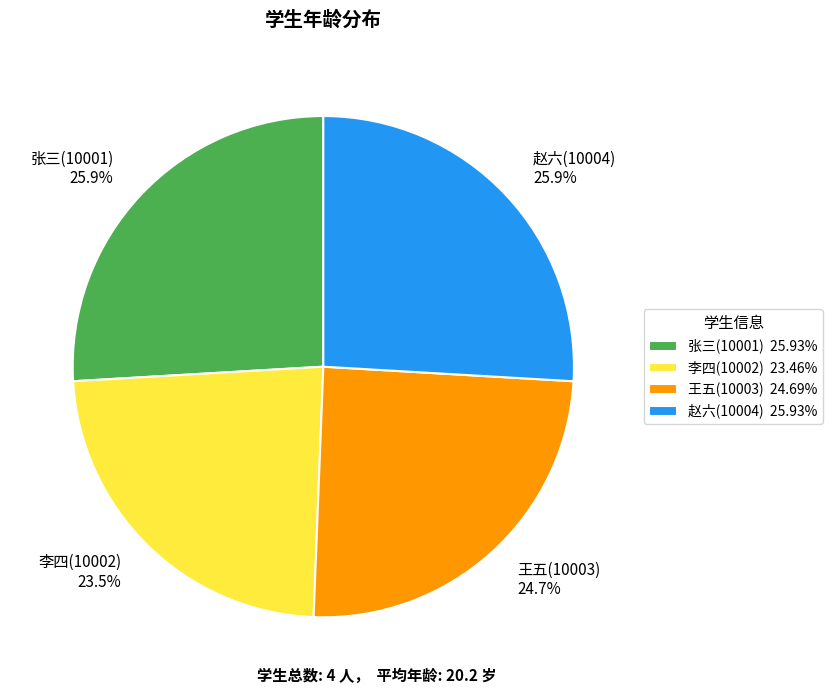

What percentage is the 赵六(10004) slice, to the nearest percent?

26%